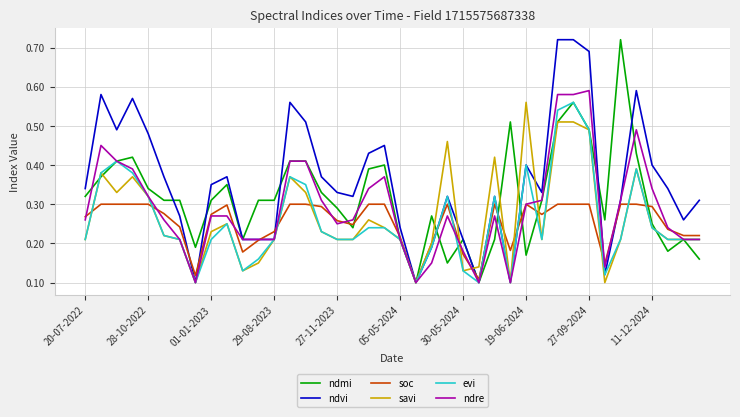

Which series has the largest total across all categories?

ndvi